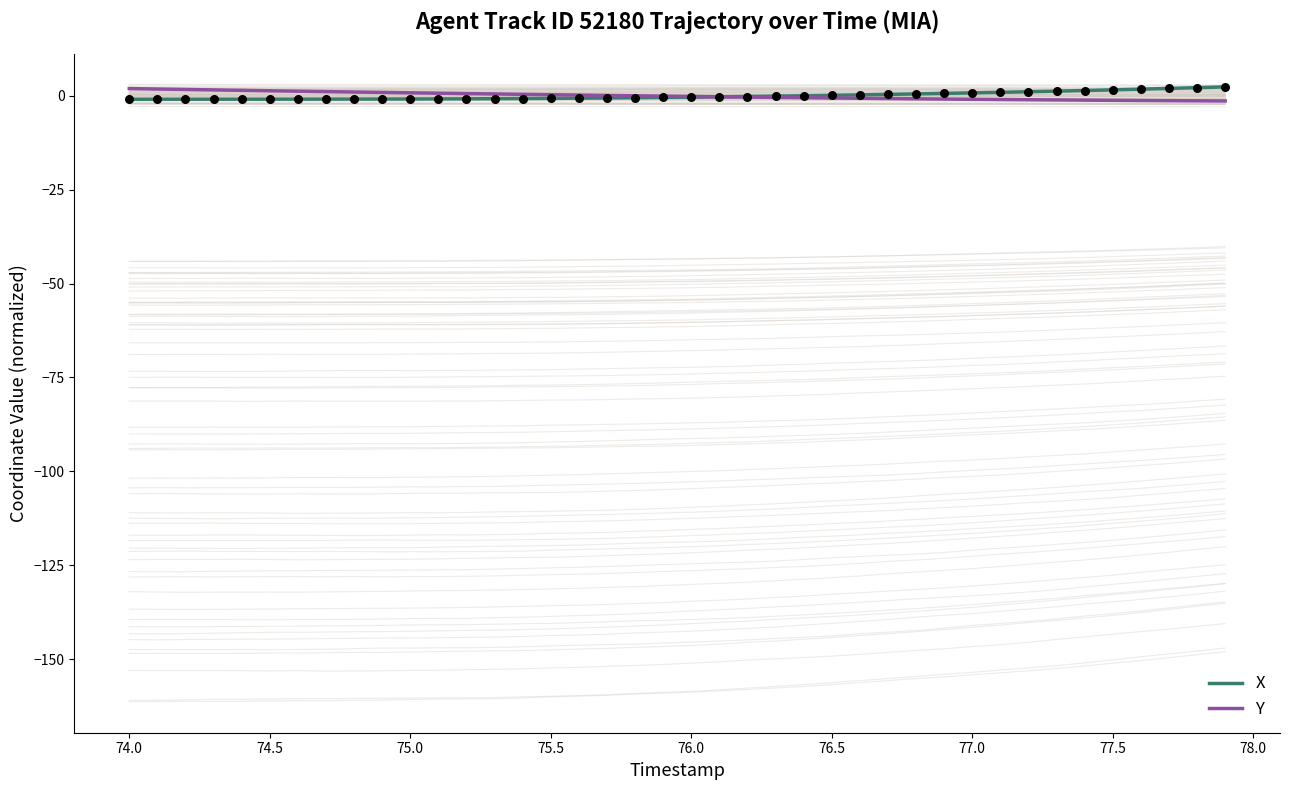

Is it true that Y equals -0.2 at 76.0?

True